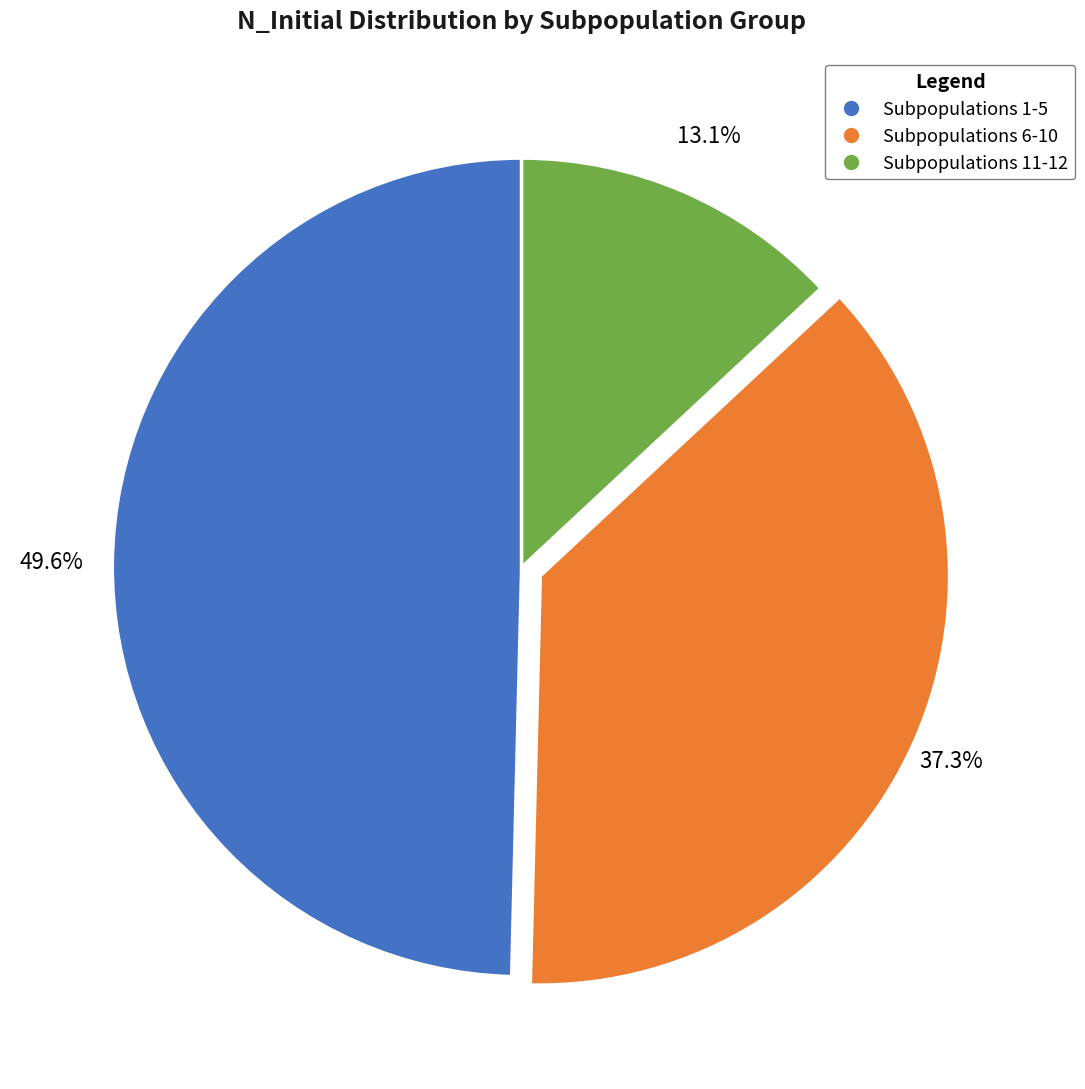

Is there any slice that represents more than half of the pie?

No